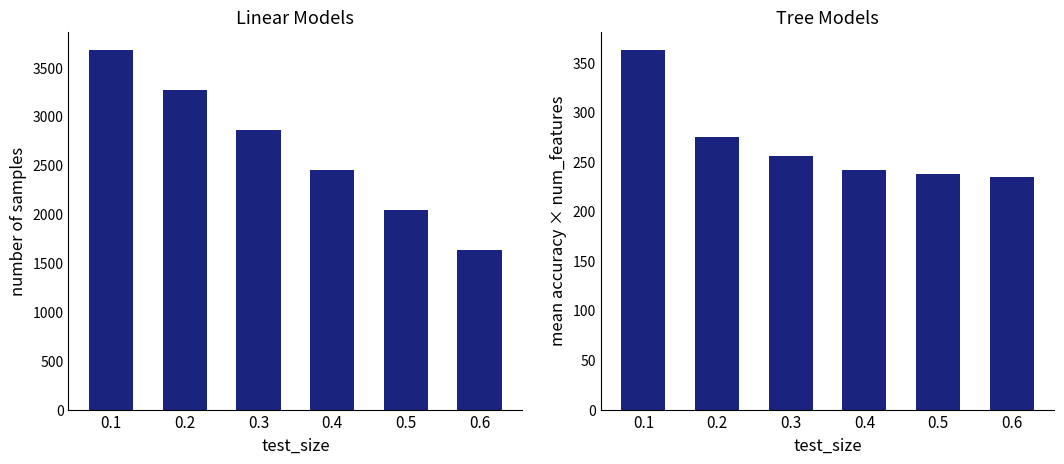

What is the maximum value for LinearRegression?

3682.0